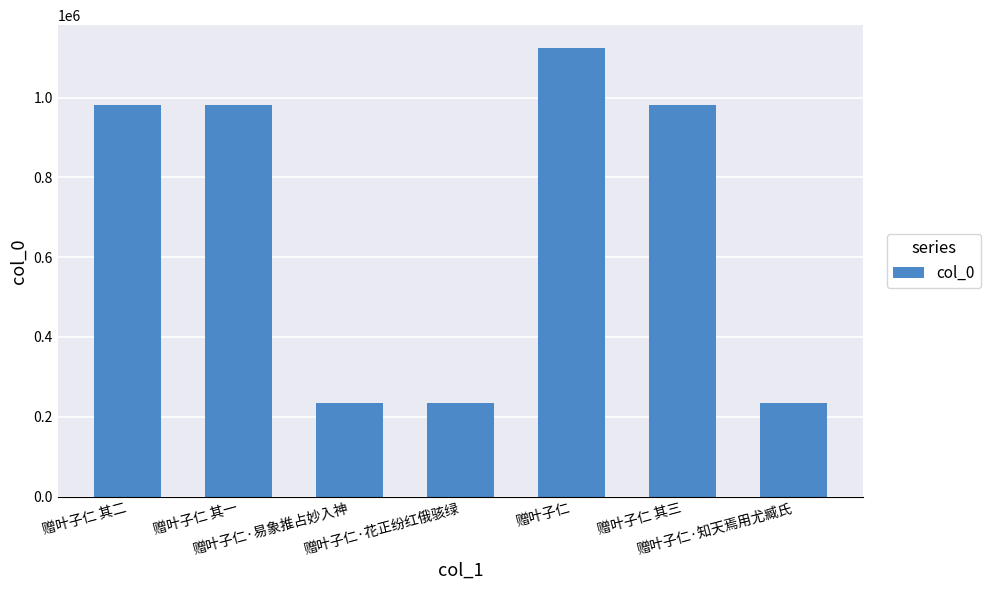

What is the value of the 6th bar from the left?

982220